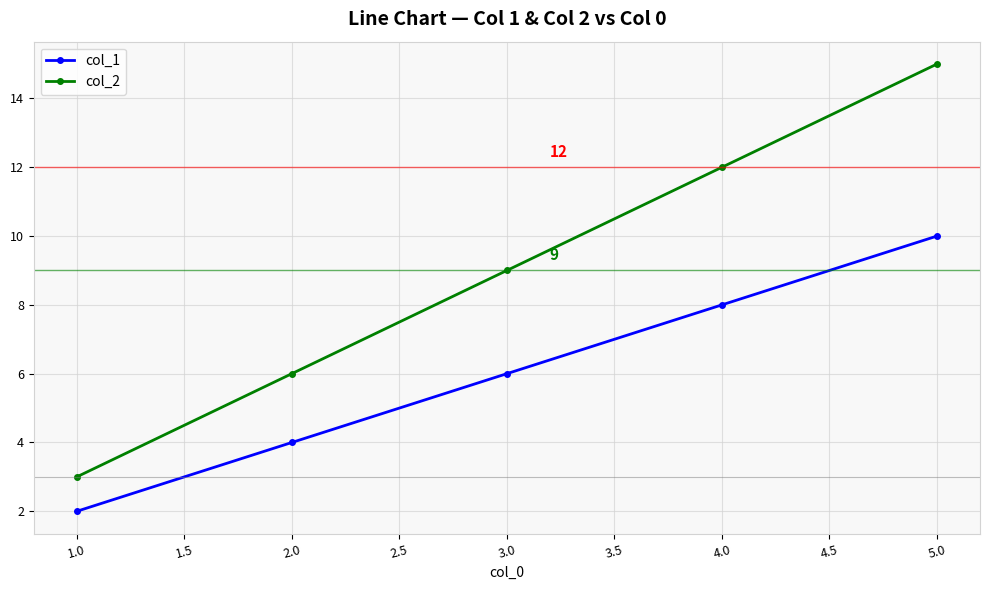

True or false: col_1 and col_2 intersect in this chart.

False